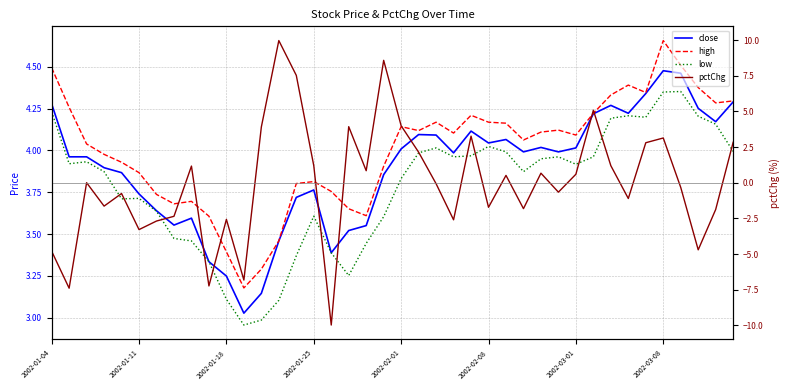

Which series has the largest total across all categories?

high